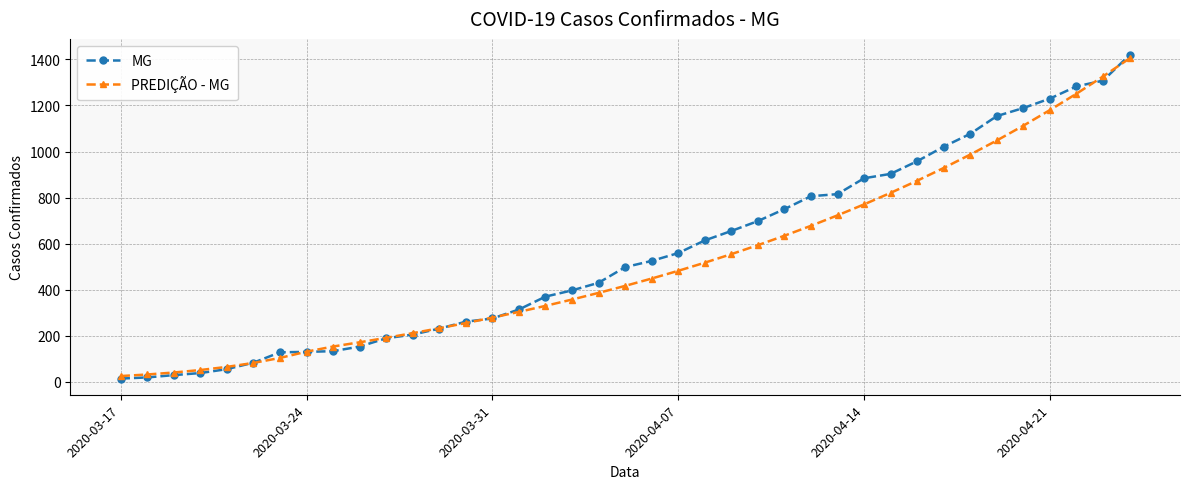

Which series has the largest range (max minus min)?

MG